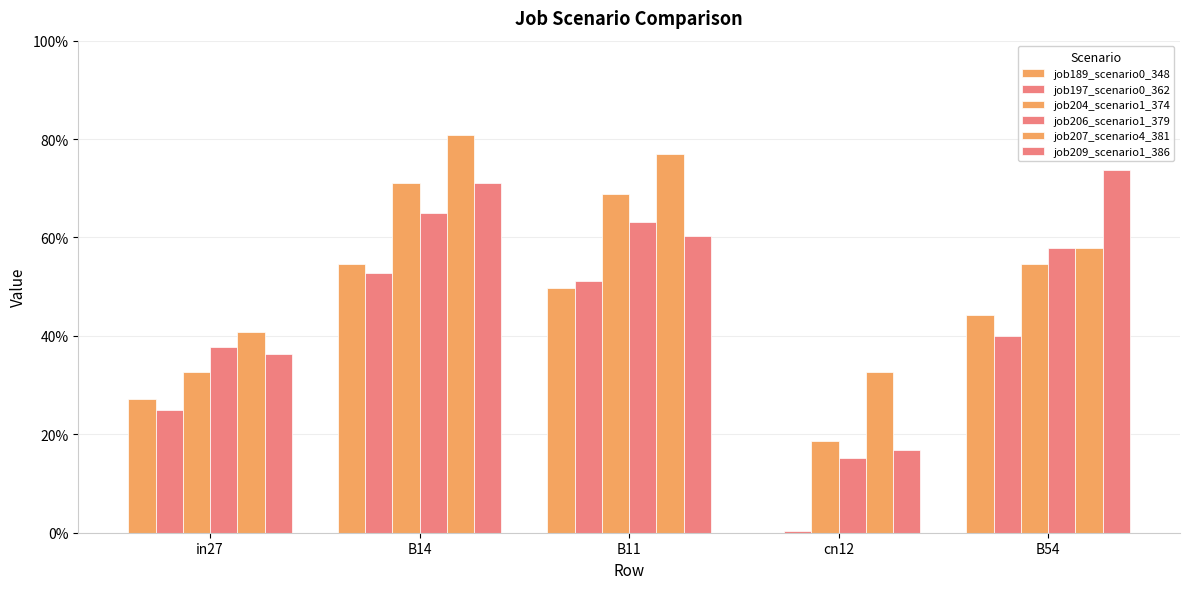

What is the difference between the job189_scenario0_348 values at B14 and cn12?

0.5